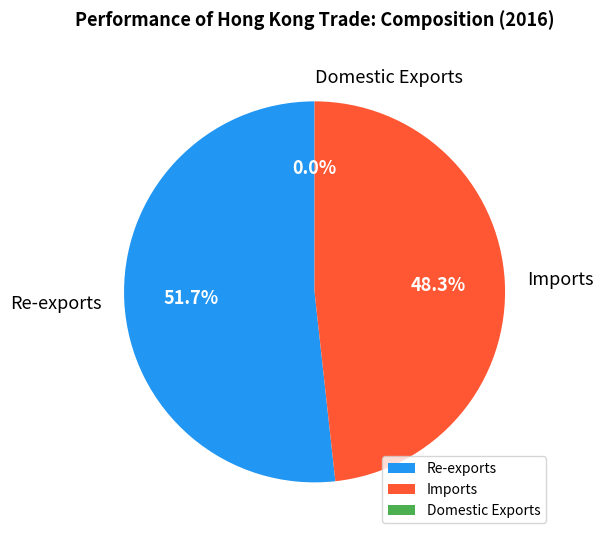

Between Imports and Re-exports, which is larger?

Re-exports